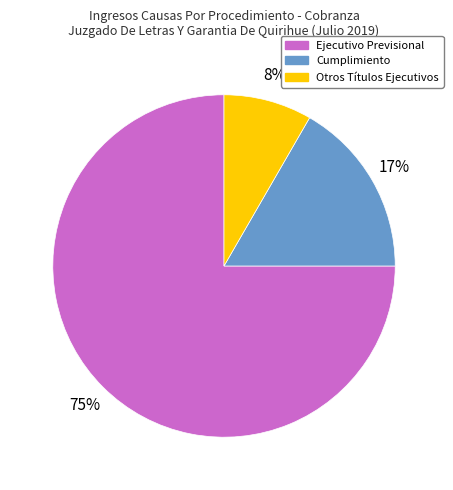

Does Ejecutivo Previsional account for over 50% of the chart?

Yes